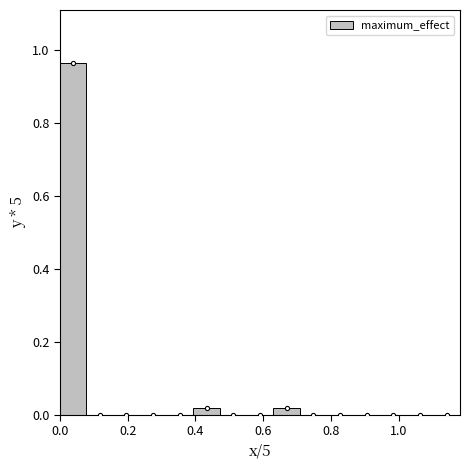

Around what value on the x-axis is the tallest bar? Give the approximate position of its centre, as read against the axis.

0.04